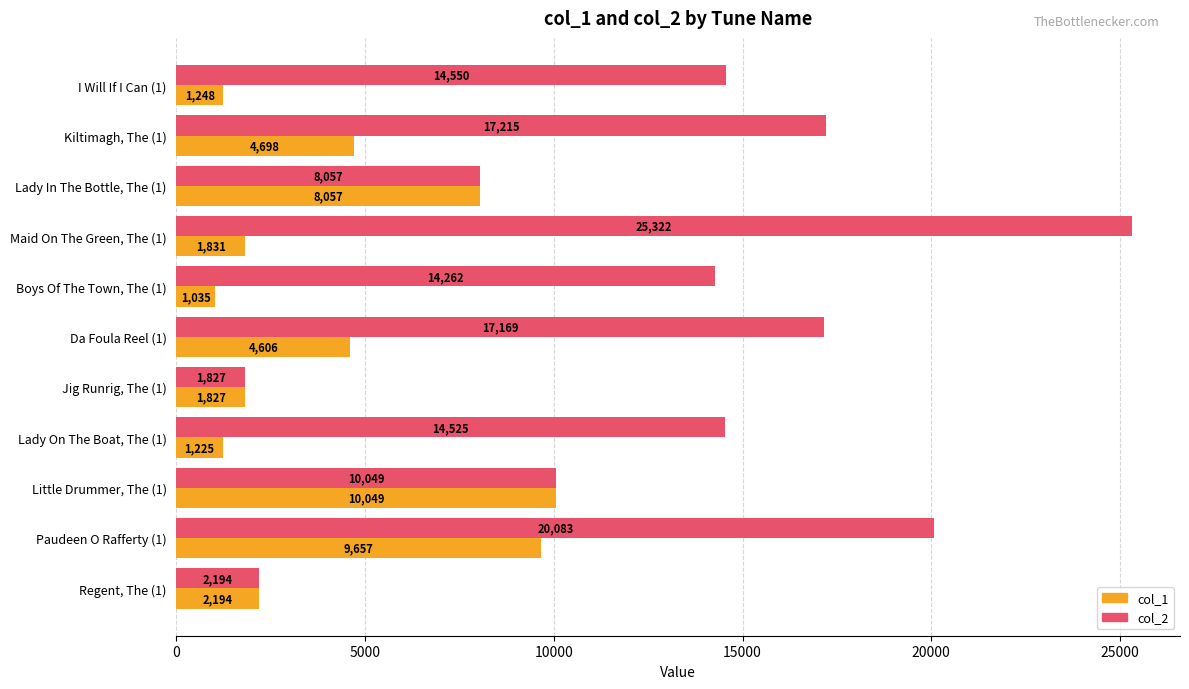

Which series has the largest range (max minus min)?

col_2